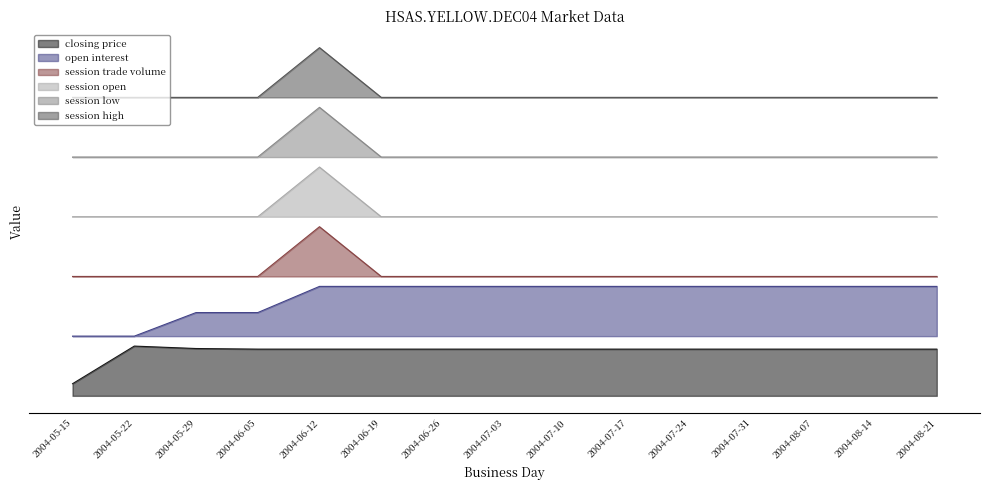

What is the sum of all session open values?

8.2